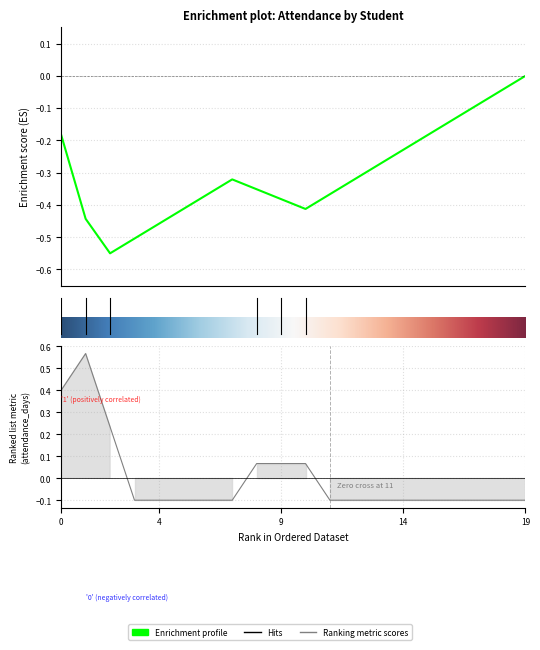

How many lines are shown in the chart?

1